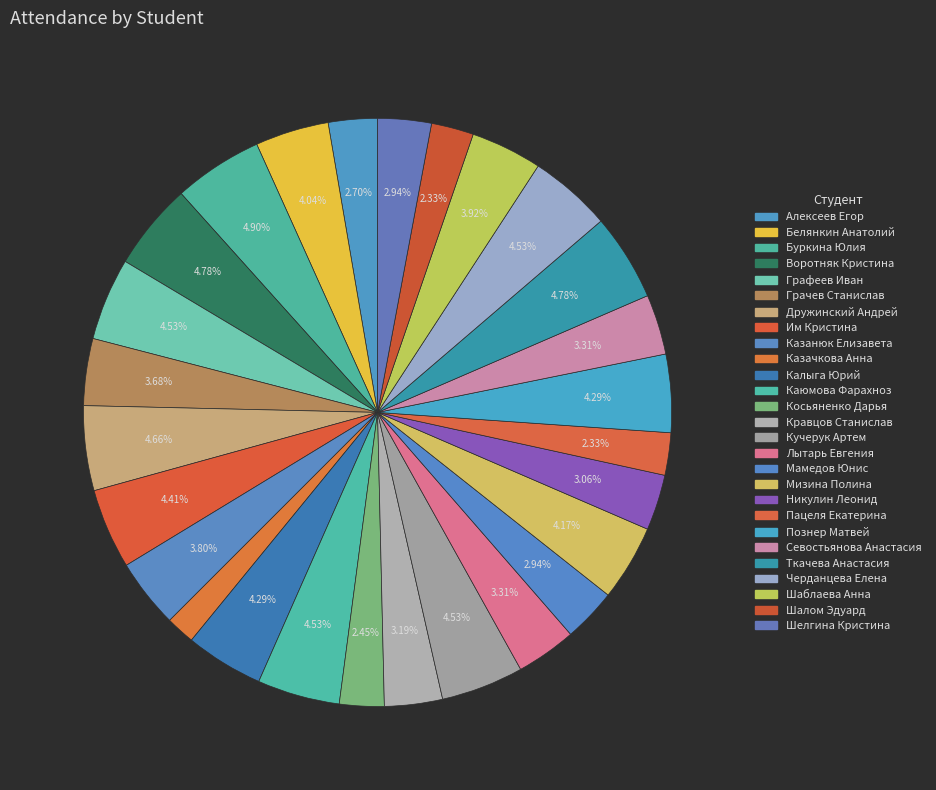

Does any single category account for the majority?

No